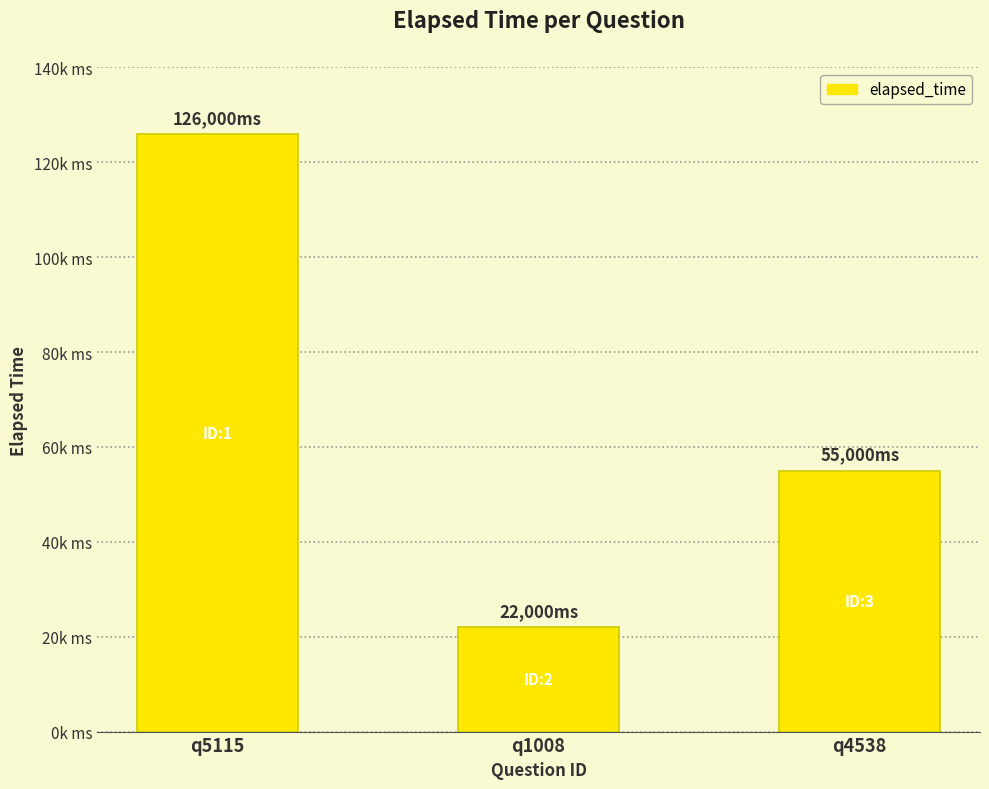

The chart shows a value of 55000 at q4538. True or false?

True